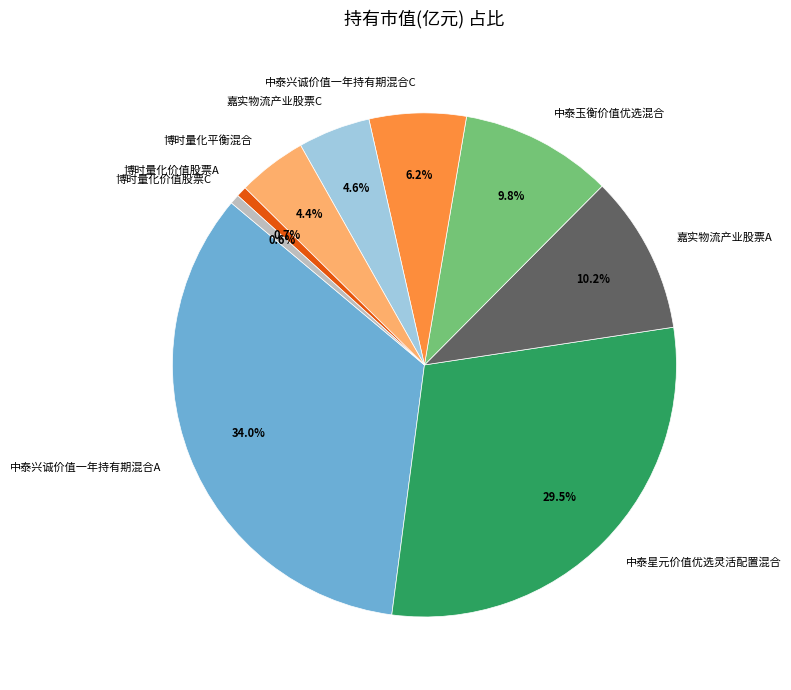

Which category has the biggest portion of the pie?

中泰兴诚价值一年持有期混合A